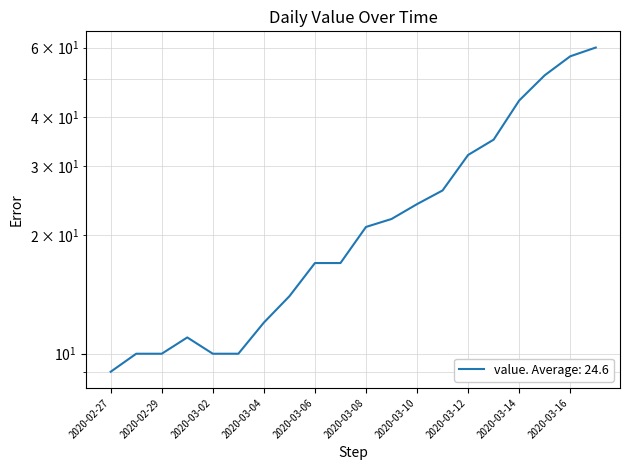

What is the change in value from 2020-03-14 to 2020-03-15?

+7